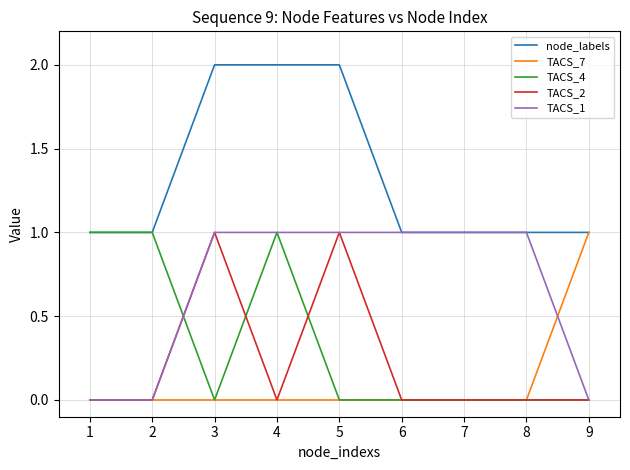

What is the total value across all series at 3?

4